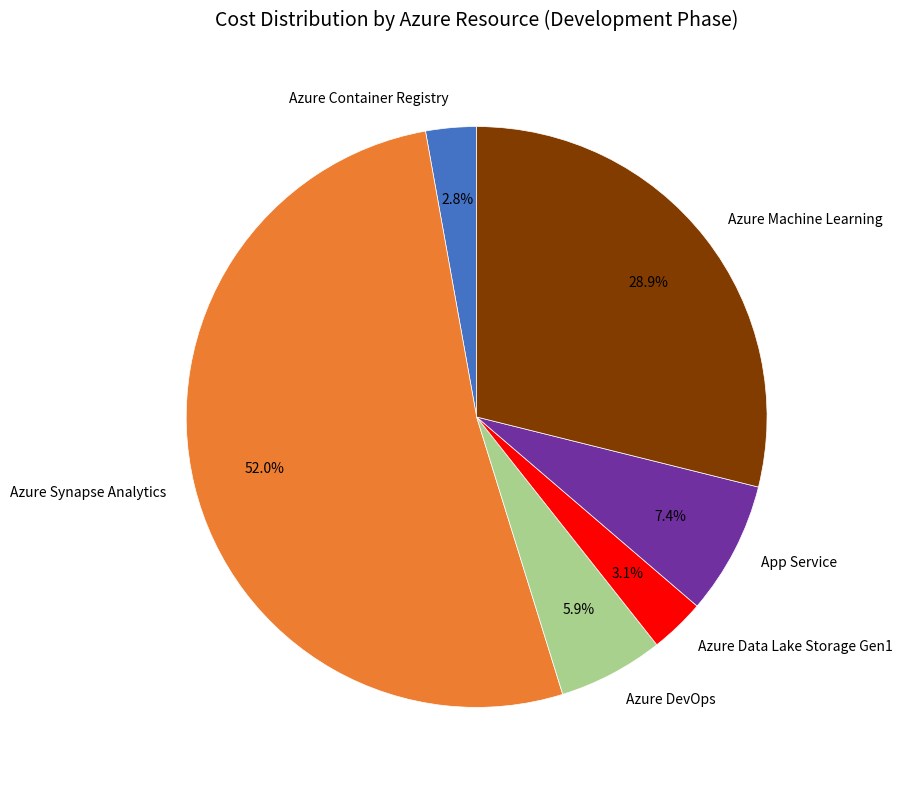

Which has a higher value, Azure Synapse Analytics or Azure Machine Learning?

Azure Synapse Analytics